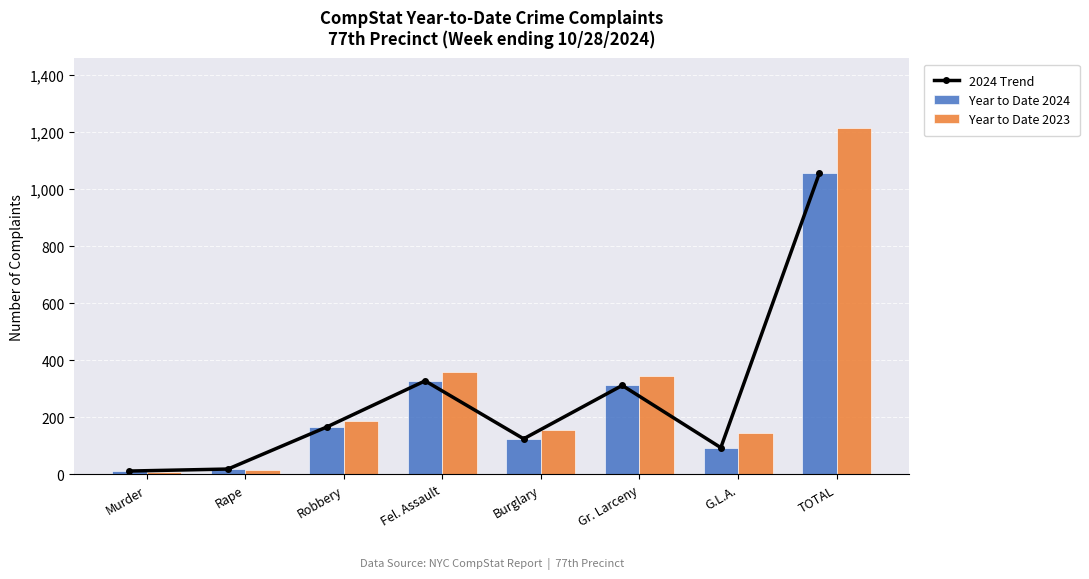

Reading right to left, list all the values displayed in this chart.

2024 Trend: TOTAL=1056	G.L.A.=94	Gr. Larceny=312	Burglary=125	Fel. Assault=328	Robbery=166	Rape=19	Murder=12
Year to Date 2024: TOTAL=1056	G.L.A.=94	Gr. Larceny=312	Burglary=125	Fel. Assault=328	Robbery=166	Rape=19	Murder=12
Year to Date 2023: TOTAL=1215	G.L.A.=144	Gr. Larceny=344	Burglary=156	Fel. Assault=360	Robbery=187	Rape=17	Murder=7